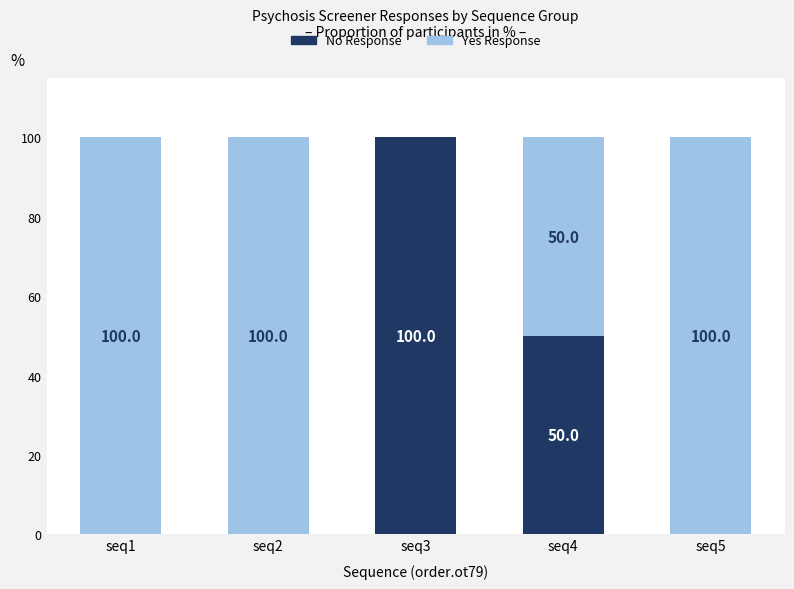

Does the chart contain stacked bars?

Yes